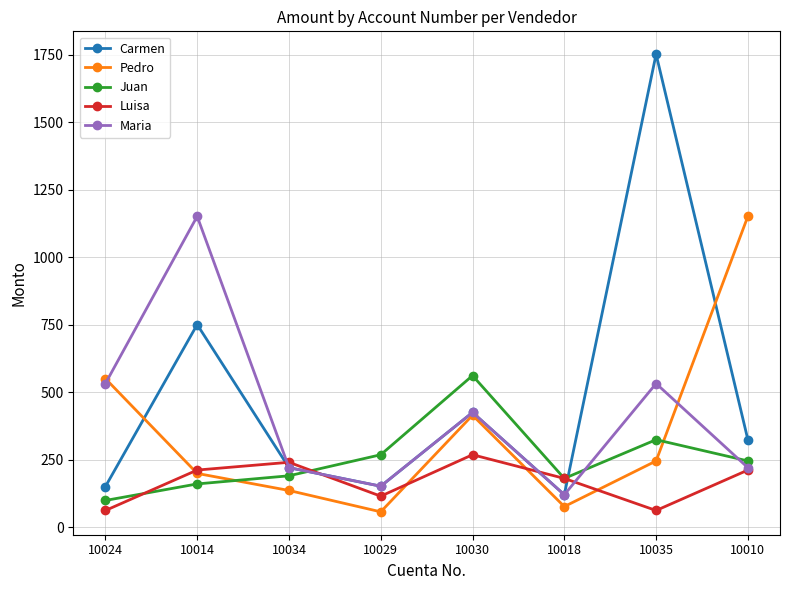

Which label corresponds to the largest value in the chart?

10035